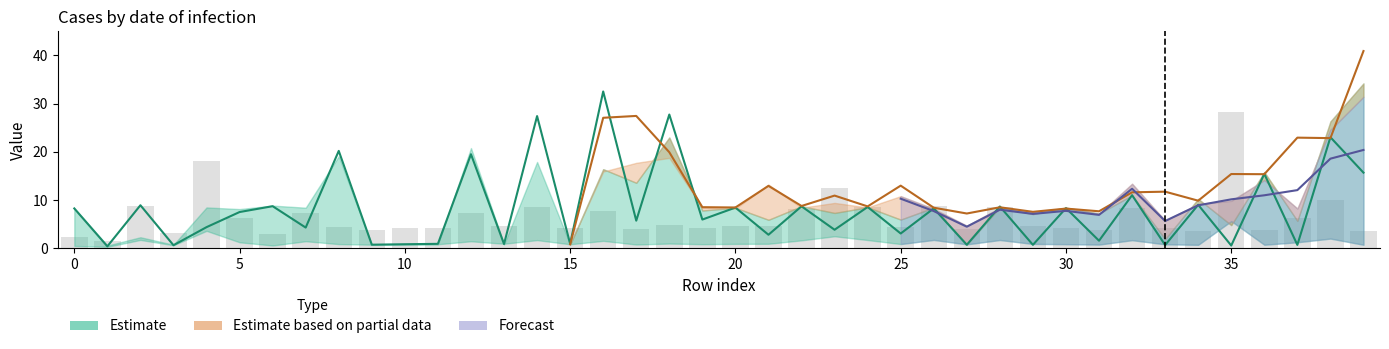

Does the chart contain any negative values?

No